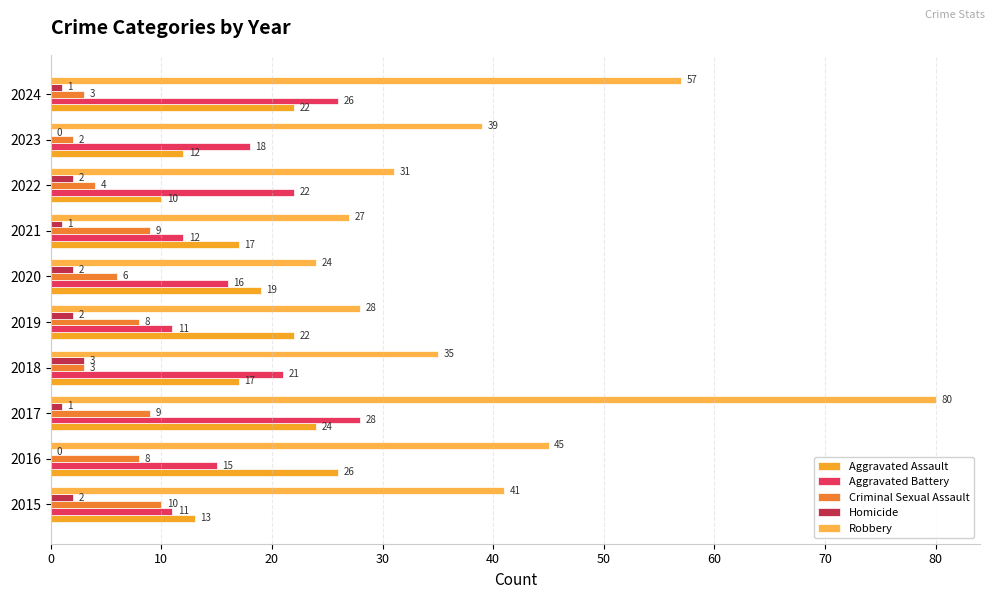

Reading left to right, transcribe all the data shown in this chart.

Aggravated Assault: 13	26	24	17	22	19	17	10	12	22
Aggravated Battery: 11	15	28	21	11	16	12	22	18	26
Criminal Sexual Assault: 10	8	9	3	8	6	9	4	2	3
Homicide: 2	0	1	3	2	2	1	2	0	1
Robbery: 41	45	80	35	28	24	27	31	39	57